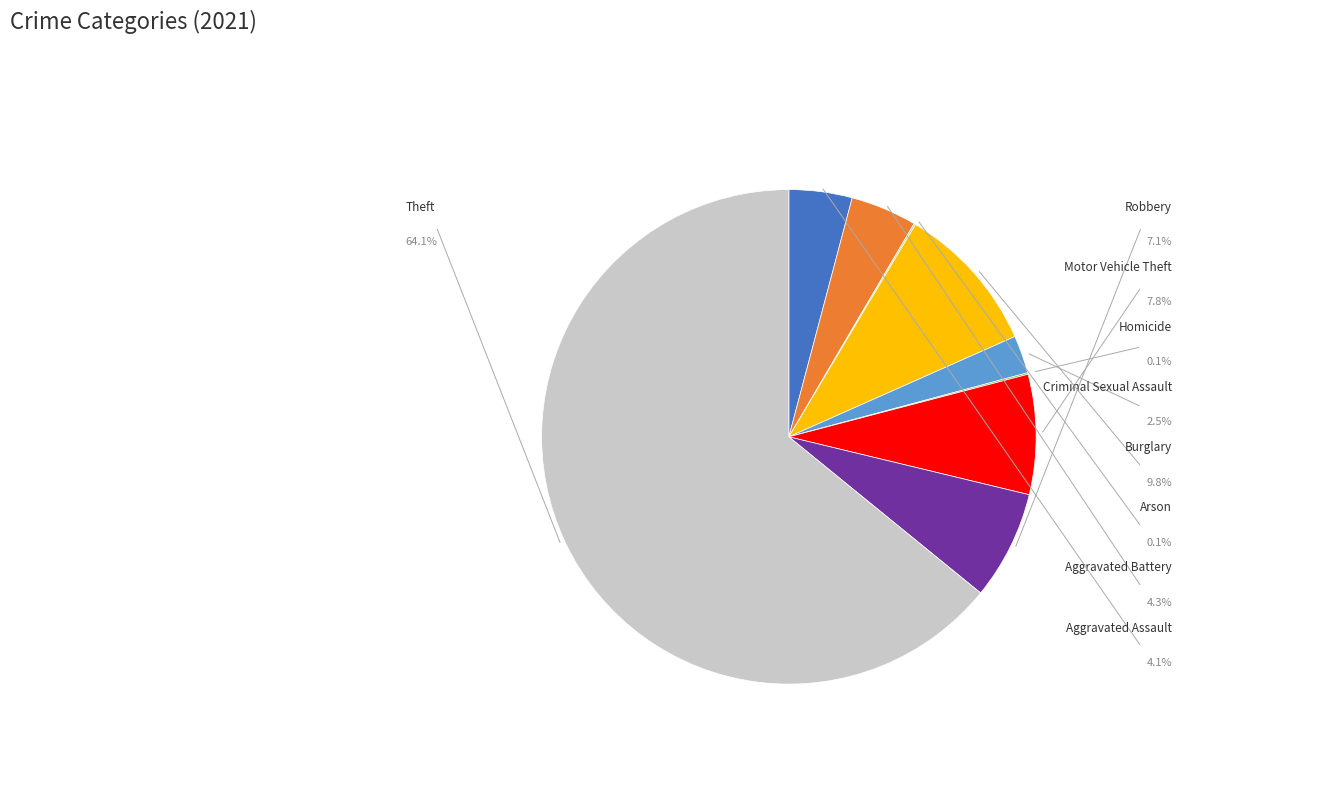

Does any single category account for the majority?

Yes